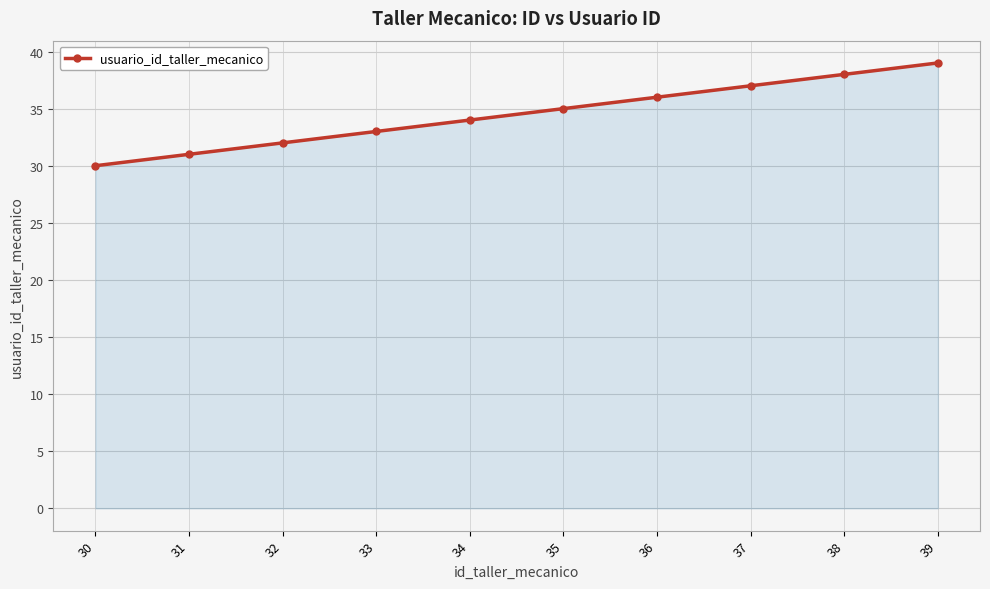

Rank the categories by value from highest to lowest.

39, 38, 37, 36, 35, 34, 33, 32, 31, 30